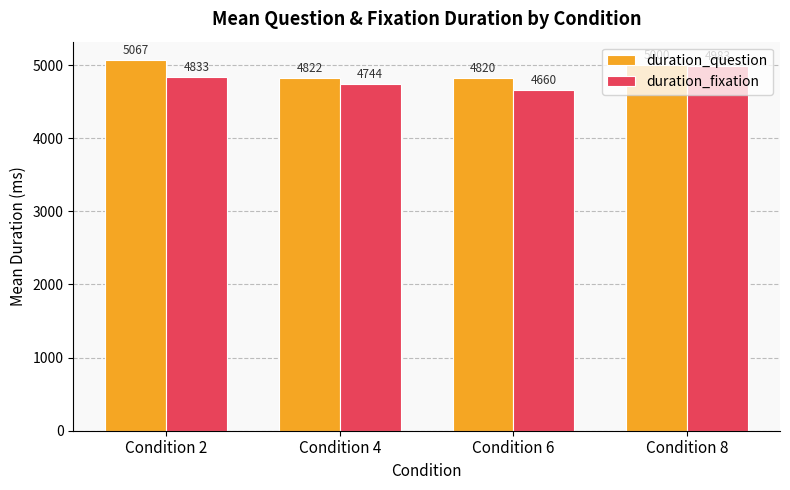

How many groups of bars are there?

4